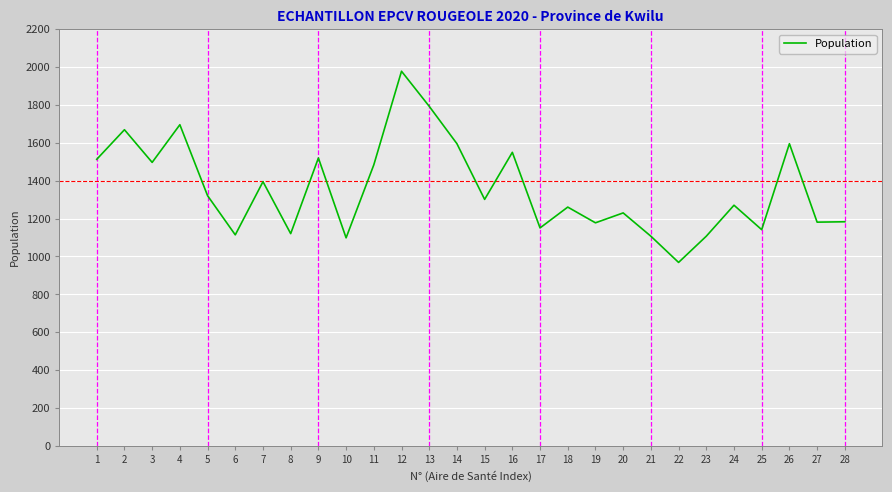

How many interior local peaks (higher than both neighbors) does the data have?

10